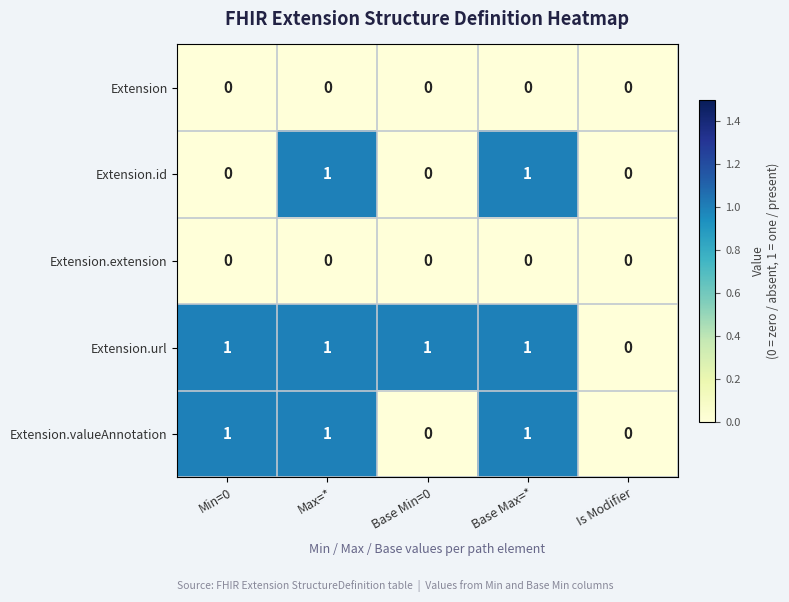

Reading left to right, extract all data points from this chart.

Extension: Min=0=0	Max=*=0	Base Min=0=0	Base Max=*=0	Is Modifier=0
Extension.id: Min=0=0	Max=*=1	Base Min=0=0	Base Max=*=1	Is Modifier=0
Extension.extension: Min=0=0	Max=*=0	Base Min=0=0	Base Max=*=0	Is Modifier=0
Extension.url: Min=0=1	Max=*=1	Base Min=0=1	Base Max=*=1	Is Modifier=0
Extension.valueAnnotation: Min=0=1	Max=*=1	Base Min=0=0	Base Max=*=1	Is Modifier=0